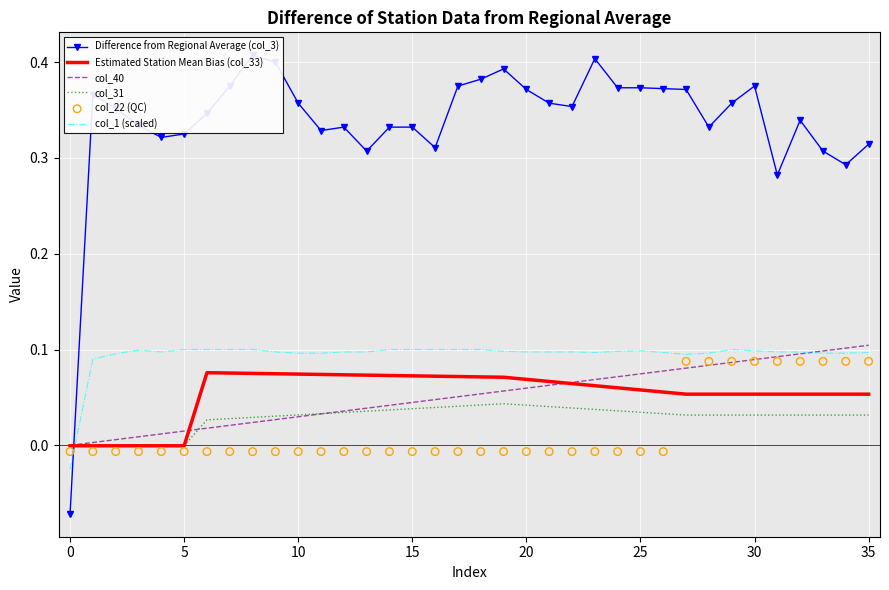

What are all the series names shown in the legend?

Difference from Regional Average (col_3), Estimated Station Mean Bias (col_33), col_40, col_31, col_1 (scaled), col_22 (QC)